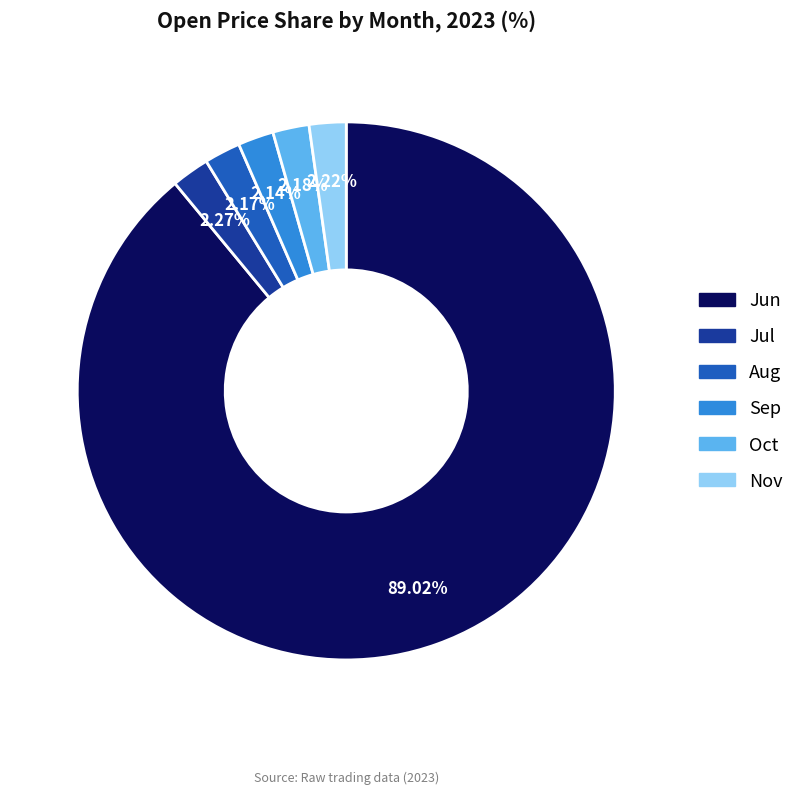

How many segments does this pie chart have?

6